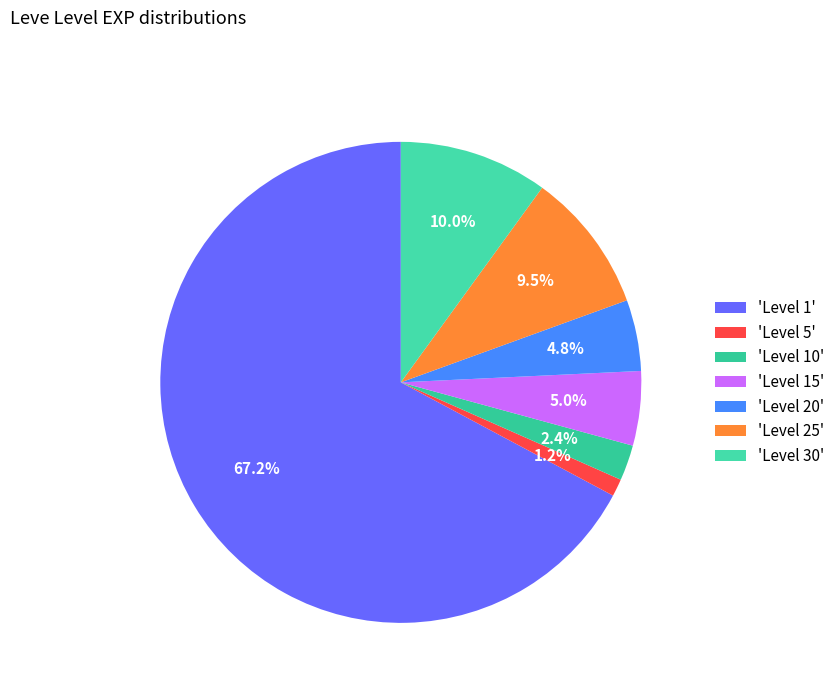

Which category has the biggest portion of the pie?

'Level 1'